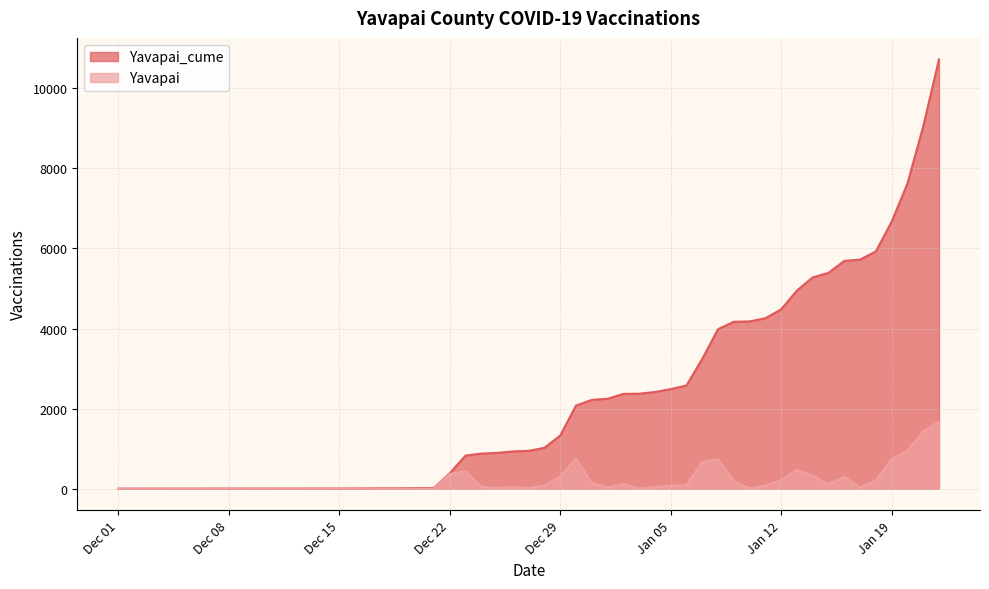

What are all the series names shown in the legend?

Yavapai_cume, Yavapai